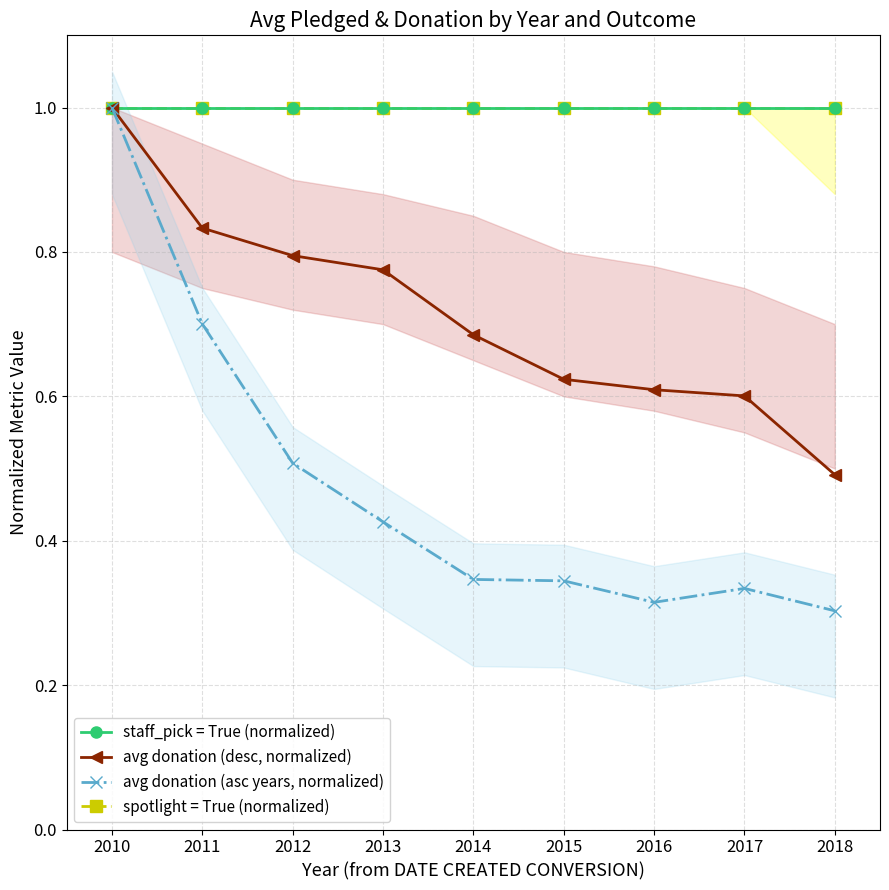

Rank the series by their maximum value, from highest to lowest.

staff_pick = True (normalized), avg donation (desc, normalized), avg donation (asc years, normalized), spotlight = True (normalized)